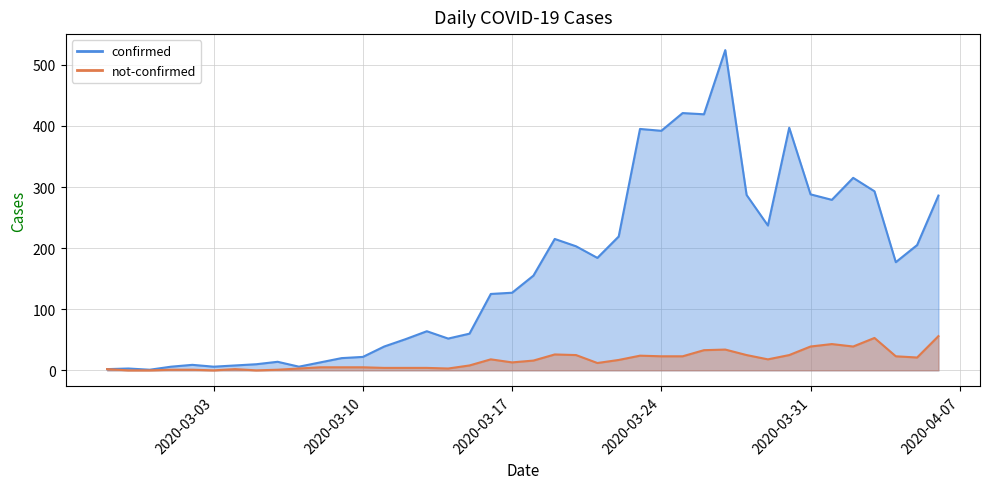

Which series has the widest spread of values?

confirmed